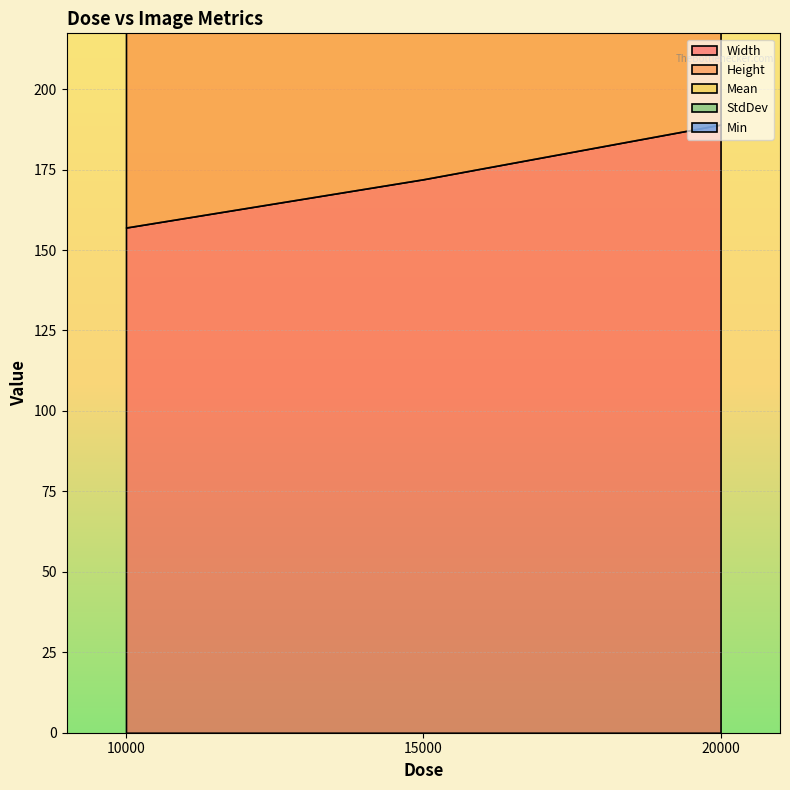

What is the difference between the highest and lowest values at 15000?

144.0